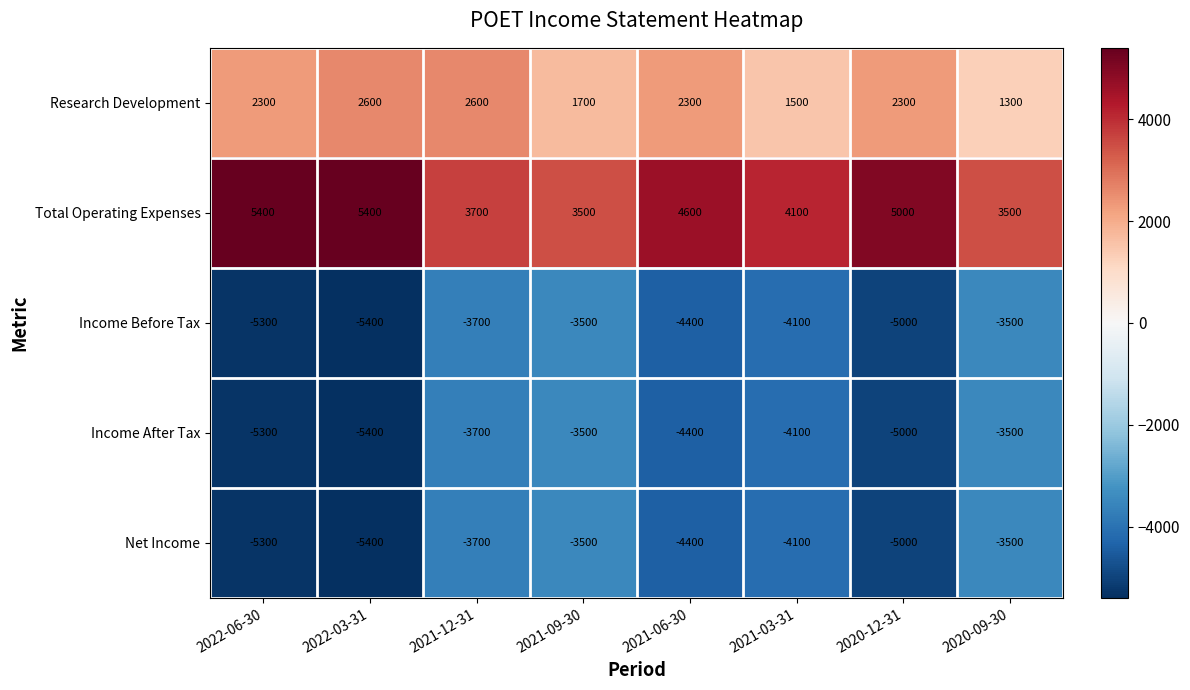

True or false: Income Before Tax has a value of -7695 at 2022-03-31.

False